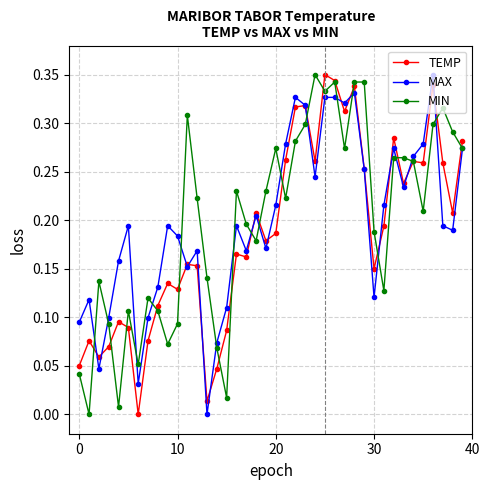

True or false: MAX has more than 0 interior local peaks.

True